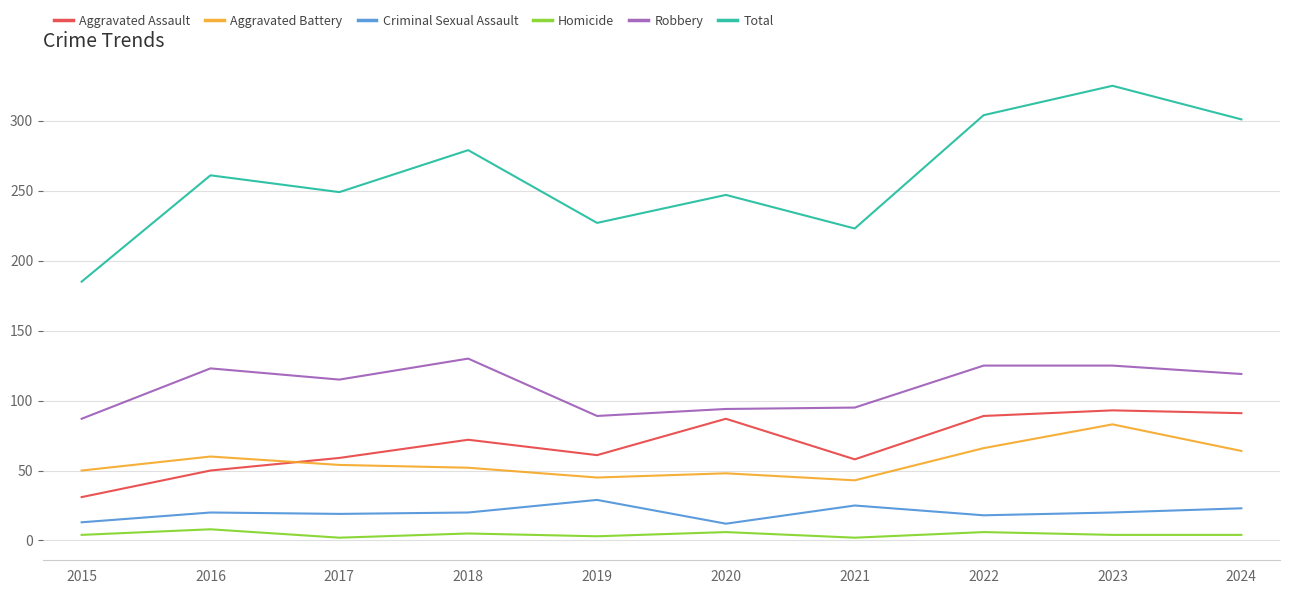

True or false: Total has a value of 247 at 2020.

True